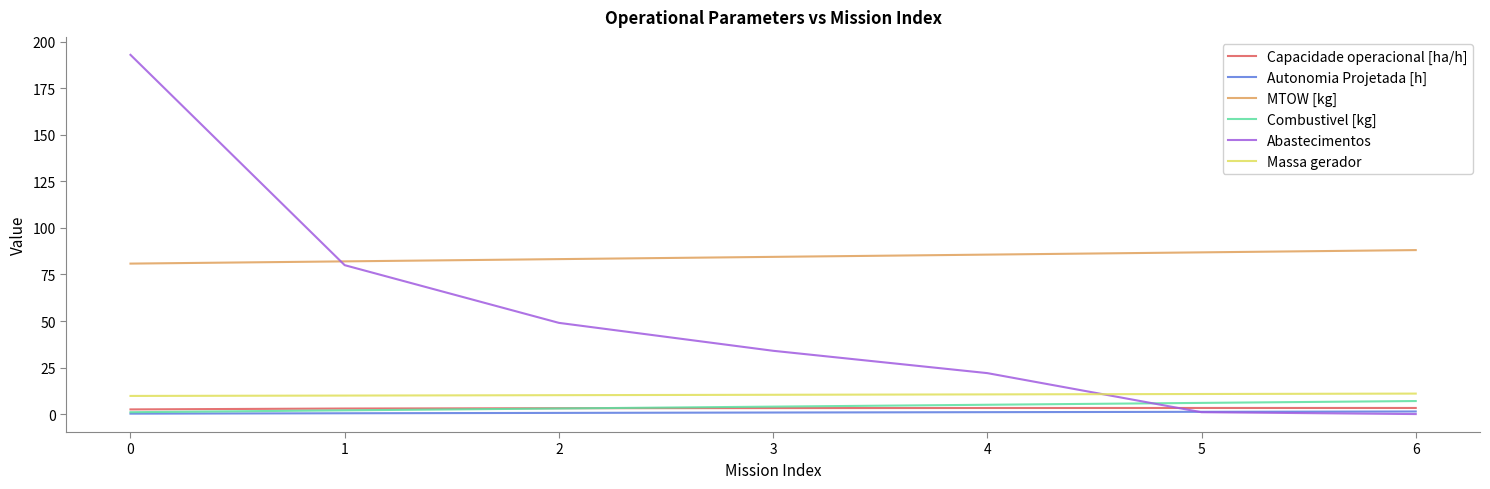

What are all the series names shown in the legend?

Capacidade operacional [ha/h], Autonomia Projetada [h], MTOW [kg], Combustivel [kg], Abastecimentos, Massa gerador